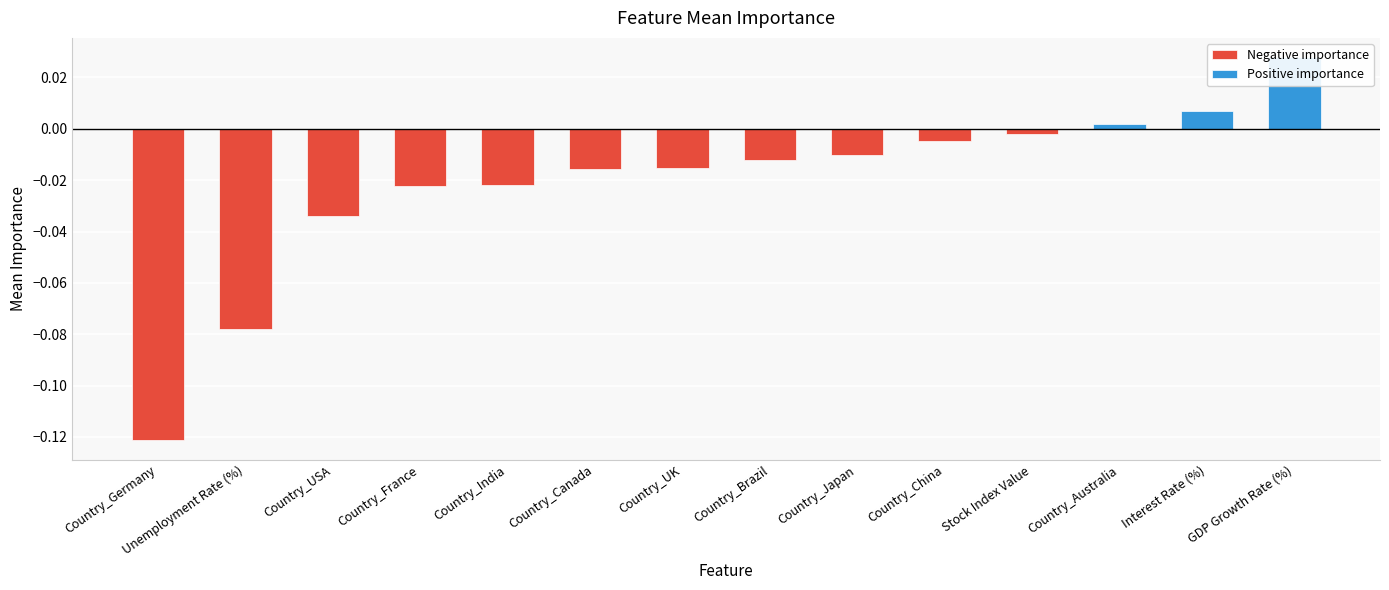

What is the difference between the maximum and minimum values?

0.1